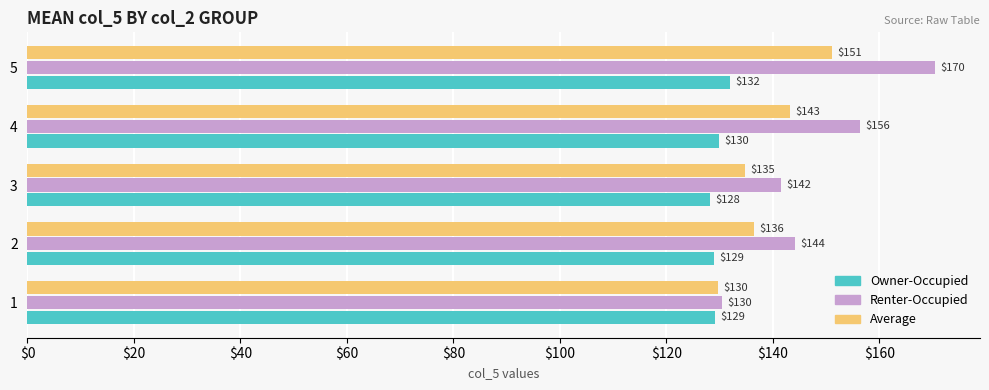

The value of Owner-Occupied at 4 is 208.3. True or false?

False